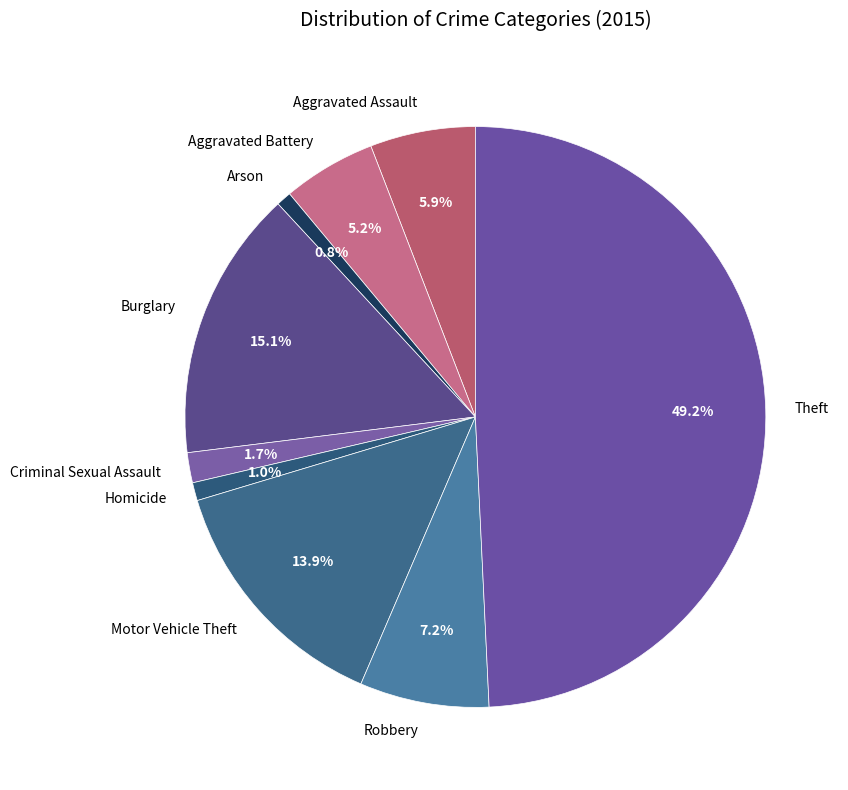

Do Aggravated Assault and Aggravated Battery together represent more than half of the pie?

No